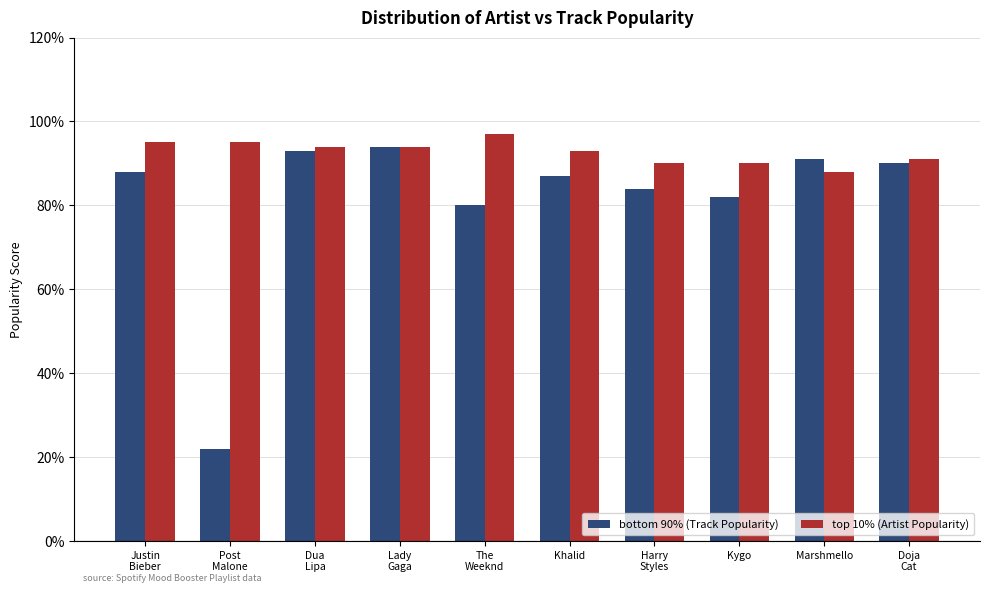

Is the value of bottom 90% (Track Popularity) at Post
Malone greater than the value of top 10% (Artist Popularity) at The
Weeknd?

No